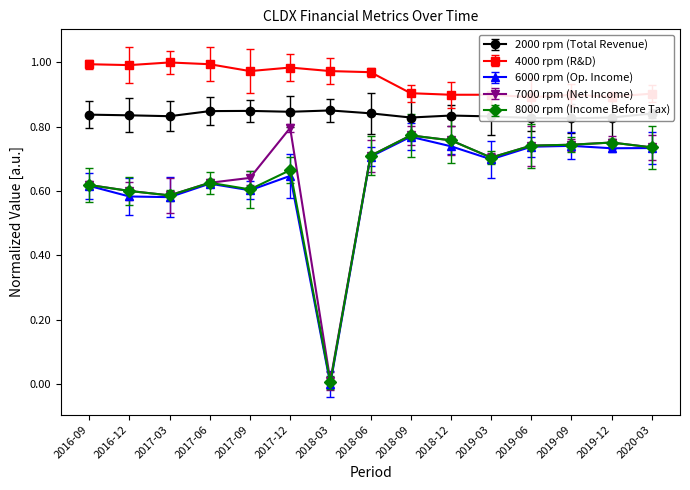

Does the chart have visible grid lines?

No